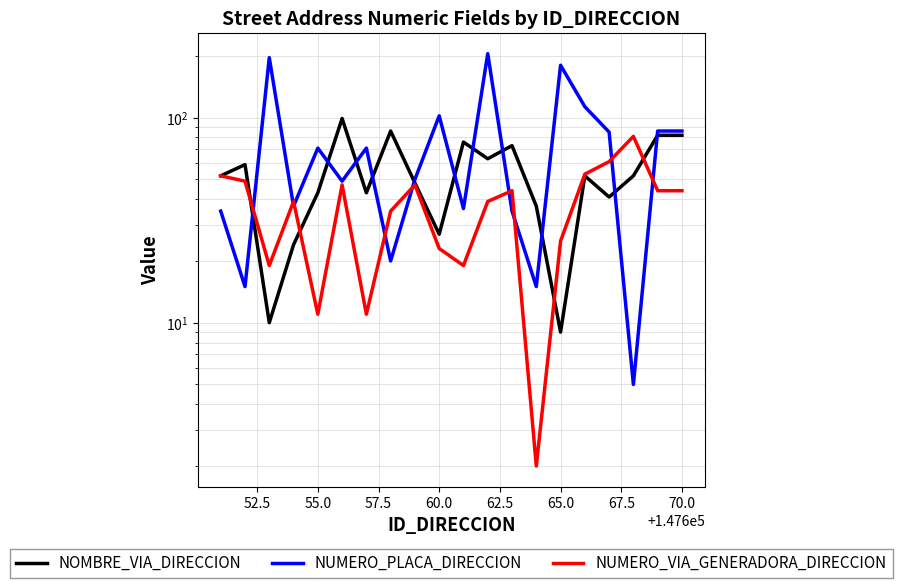

Is this an area chart (filled region under the line)?

No